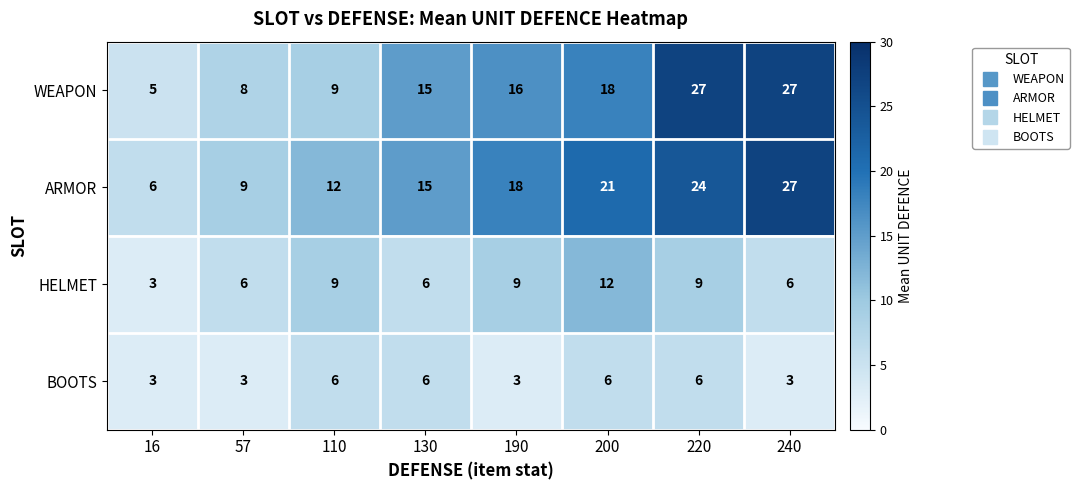

Which series changed the most between 110 and 240?

WEAPON